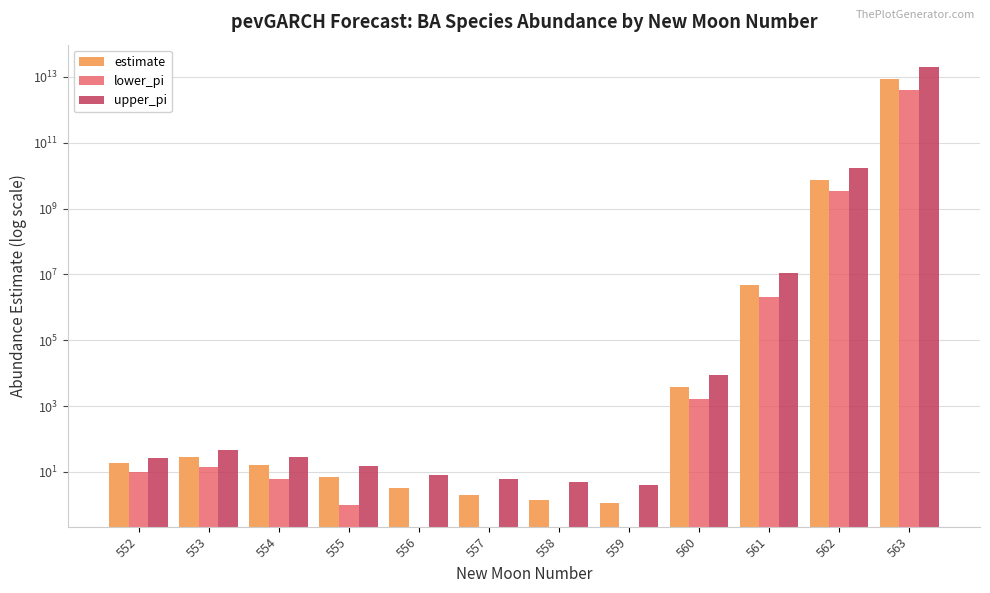

How many bars are there in total?

36